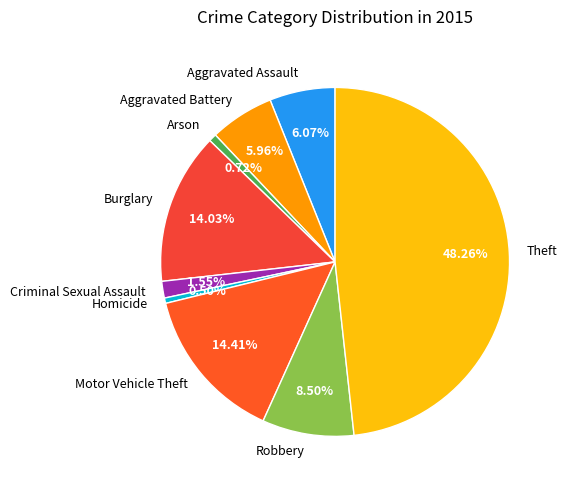

Does Burglary represent more than half of the total?

No